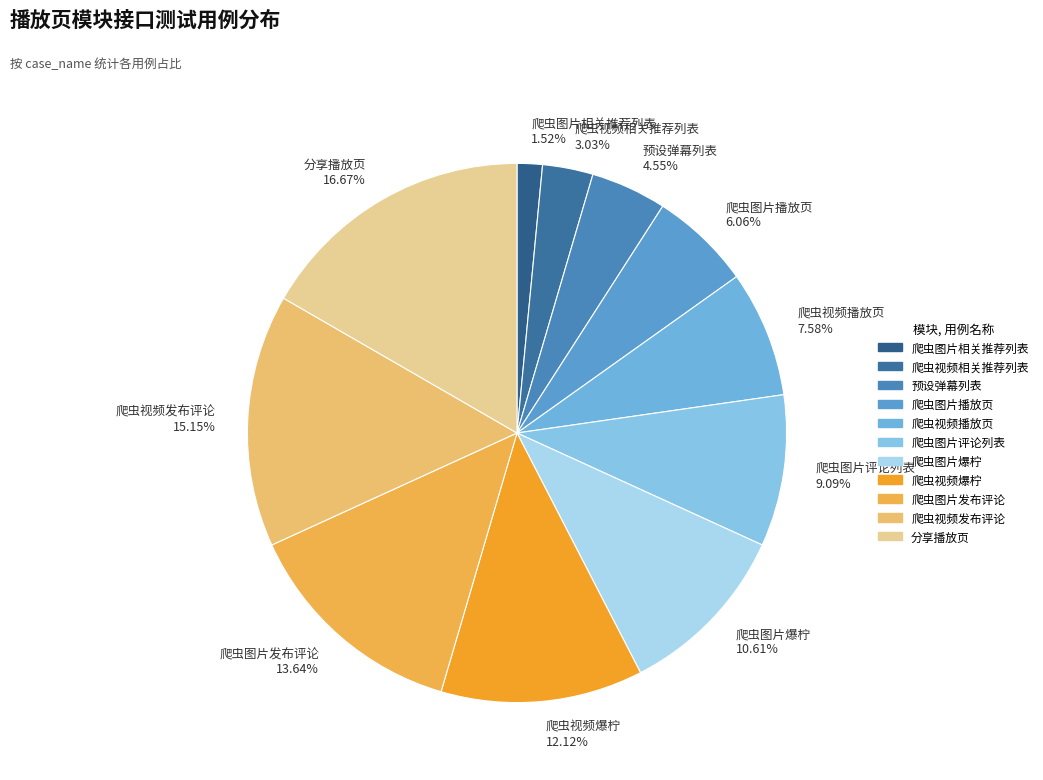

To the nearest percent, what is the combined percentage of 爬虫视频发布评论 and 爬虫图片相关推荐列表?

17%